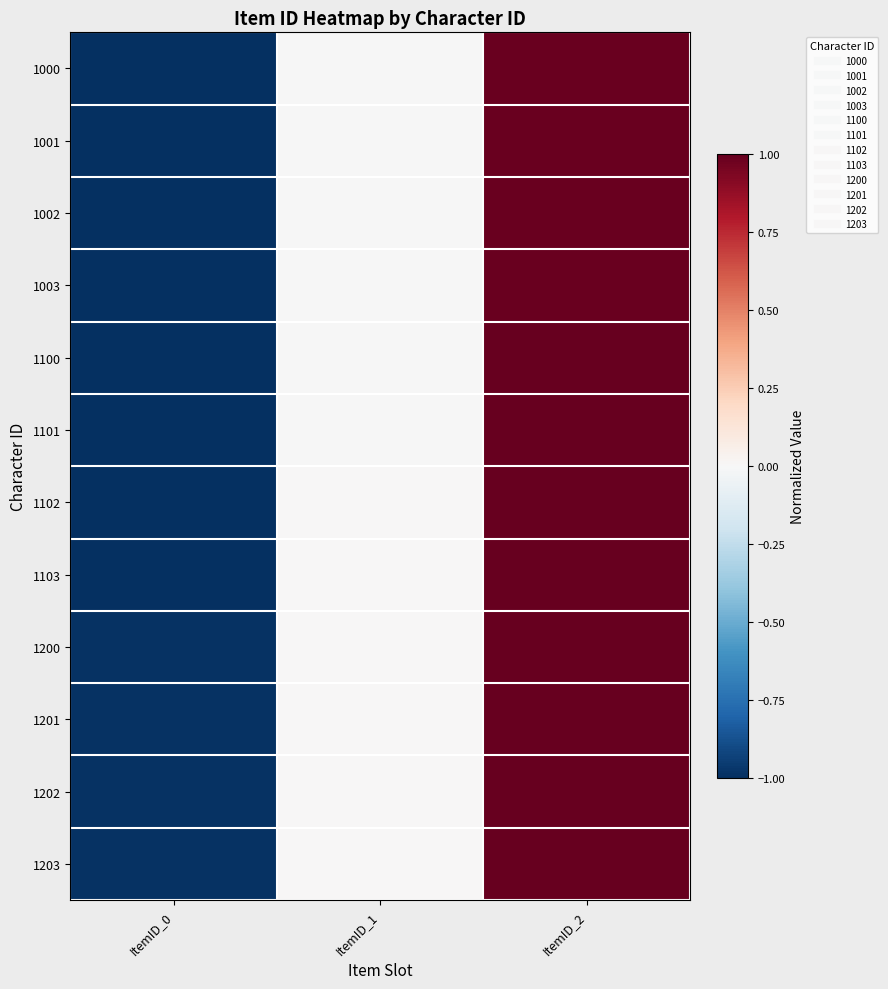

Reading left to right, extract all data points from this chart.

1000: ItemID_0=-1.0	ItemID_1=-0.0	ItemID_2=1.0
1001: ItemID_0=-1.0	ItemID_1=-0.0	ItemID_2=1.0
1002: ItemID_0=-1.0	ItemID_1=-0.0	ItemID_2=1.0
1003: ItemID_0=-1.0	ItemID_1=-0.0	ItemID_2=1.0
1100: ItemID_0=-1.0	ItemID_1=-0.0	ItemID_2=1.0
1101: ItemID_0=-1.0	ItemID_1=-0.0	ItemID_2=1.0
1102: ItemID_0=-1.0	ItemID_1=0.0	ItemID_2=1.0
1103: ItemID_0=-1.0	ItemID_1=0.0	ItemID_2=1.0
1200: ItemID_0=-1.0	ItemID_1=0.0	ItemID_2=1.0
1201: ItemID_0=-1.0	ItemID_1=0.0	ItemID_2=1.0
1202: ItemID_0=-1.0	ItemID_1=0.0	ItemID_2=1.0
1203: ItemID_0=-1.0	ItemID_1=0.0	ItemID_2=1.0